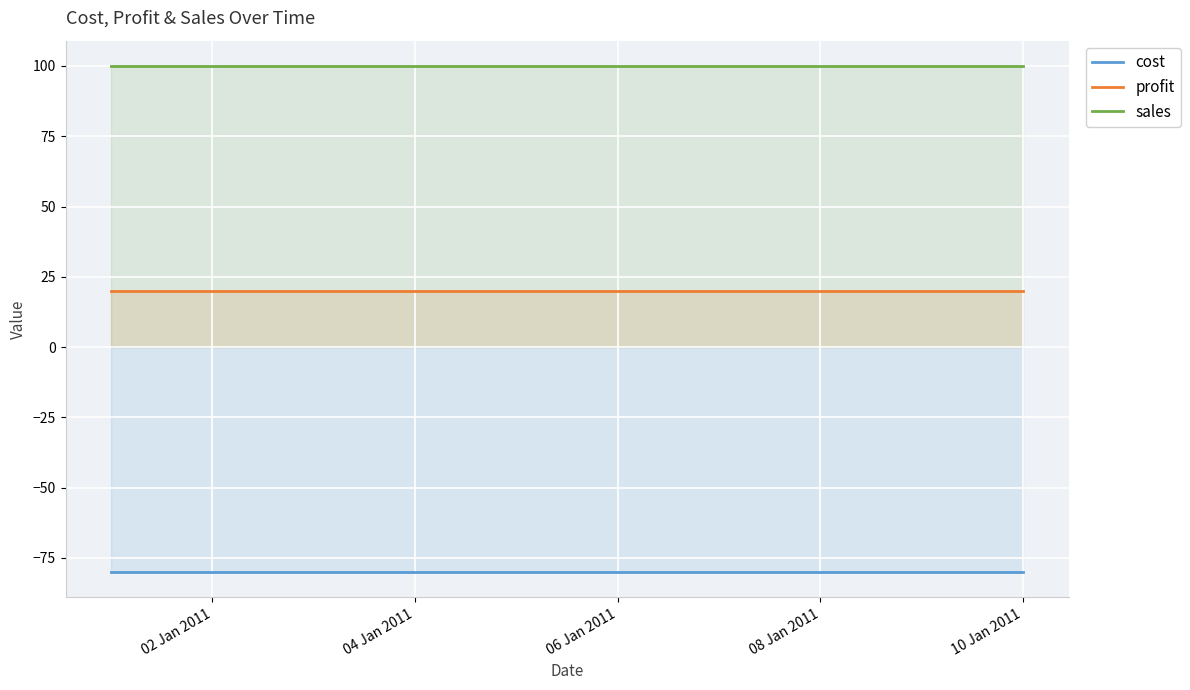

True or false: cost and profit intersect in this chart.

False